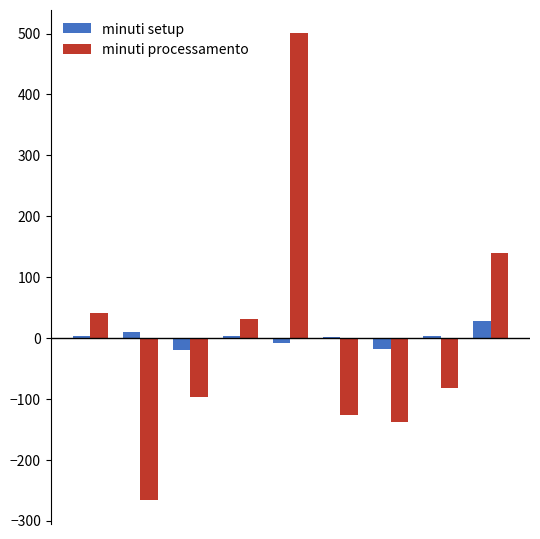

What is the maximum value for minuti processamento?

501.0